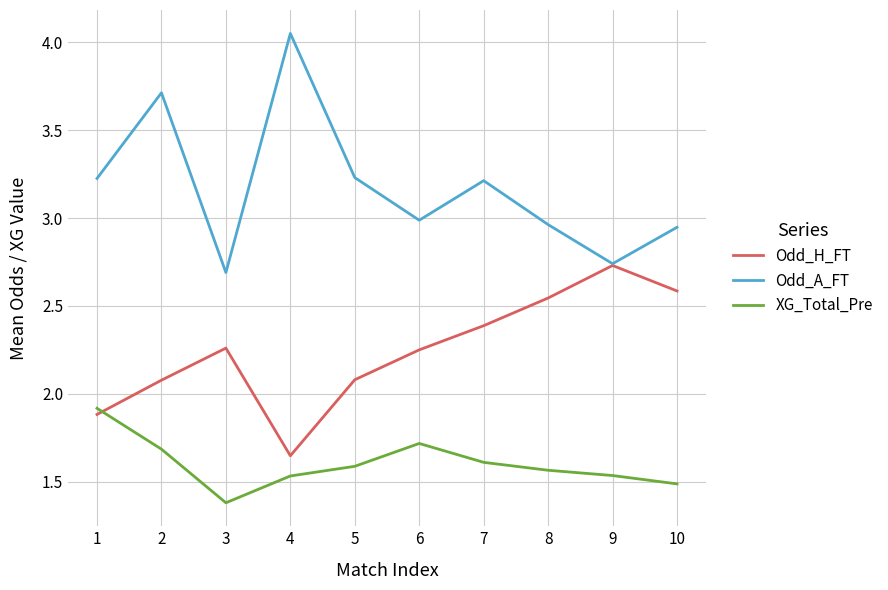

What are all the series names shown in the legend?

Odd_H_FT, Odd_A_FT, XG_Total_Pre